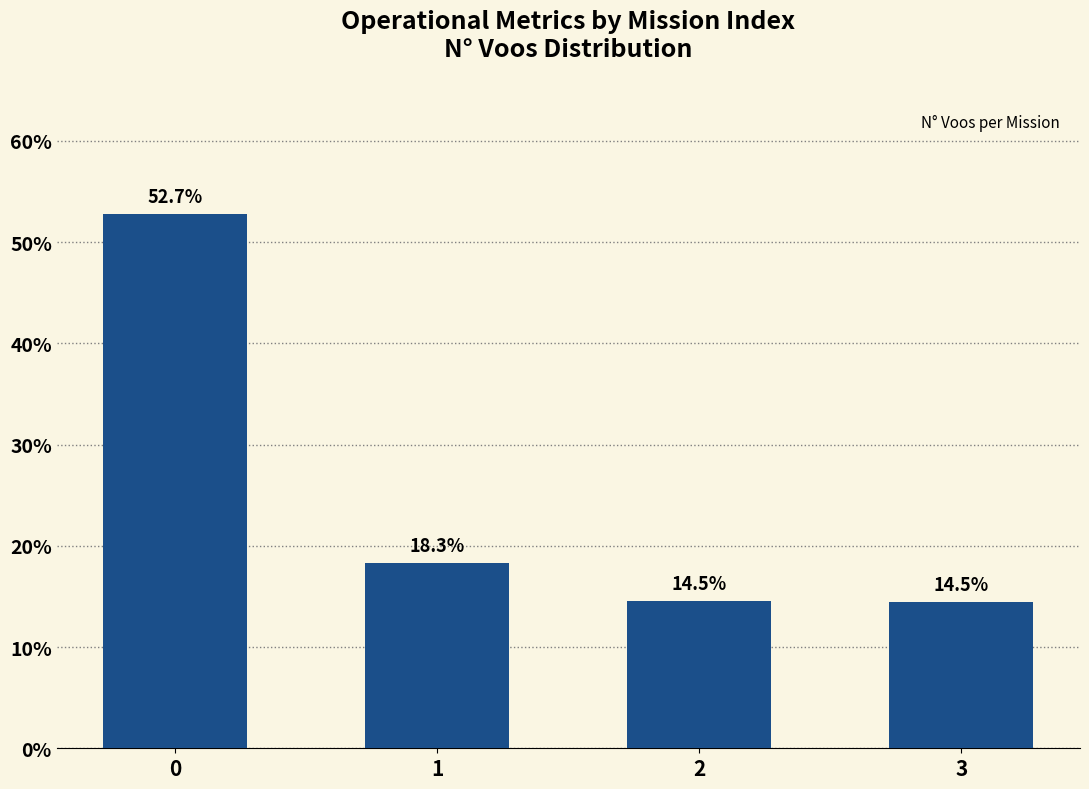

What is the value of the 1st bar from the left?

52.7